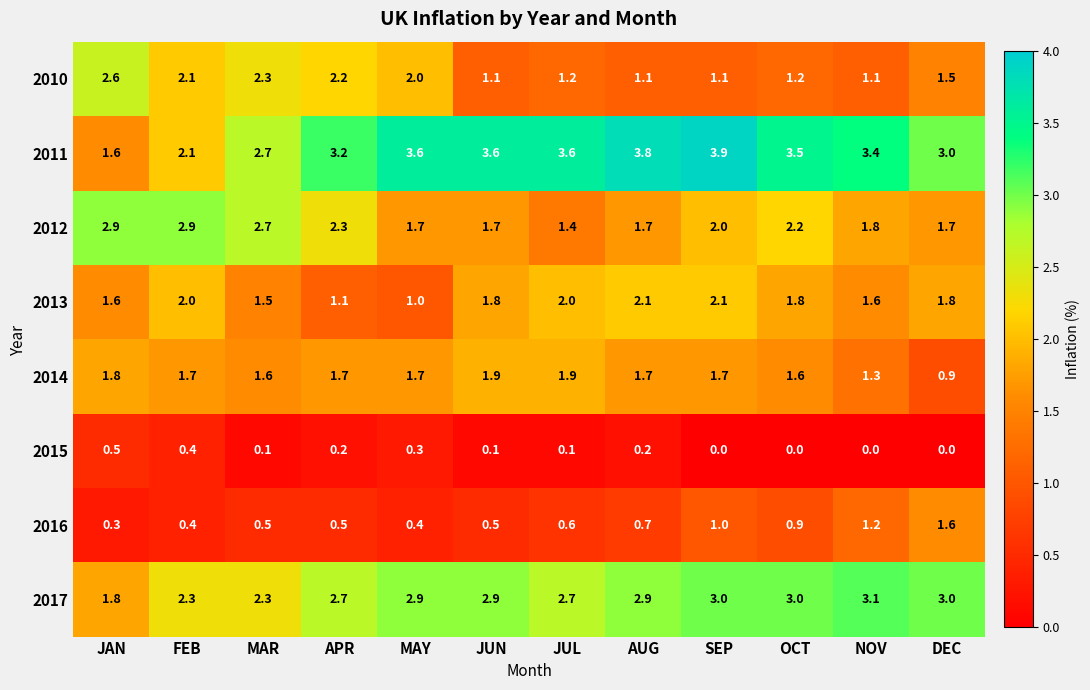

At which label does 2017 first exceed 2?

FEB